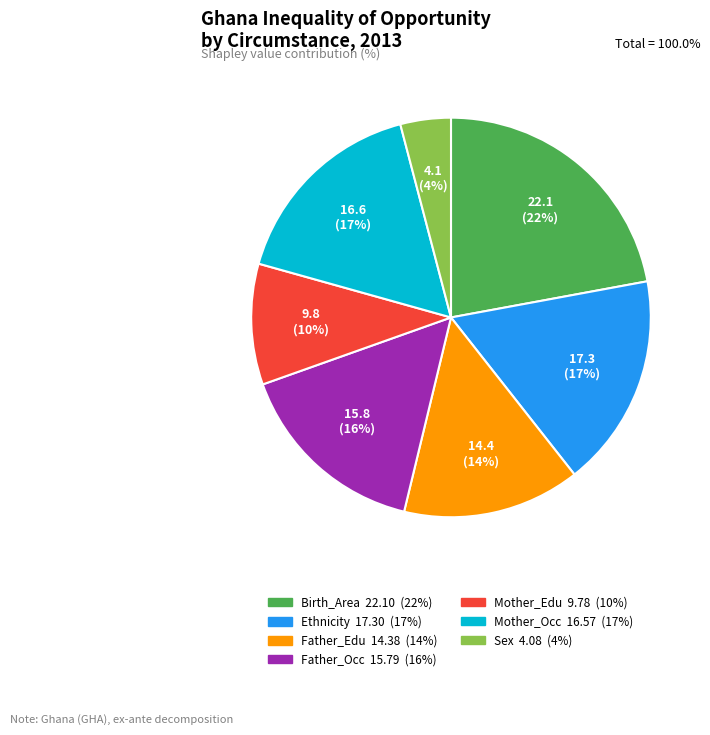

To the nearest percent, what percentage of the pie is Mother_Occ?

17%